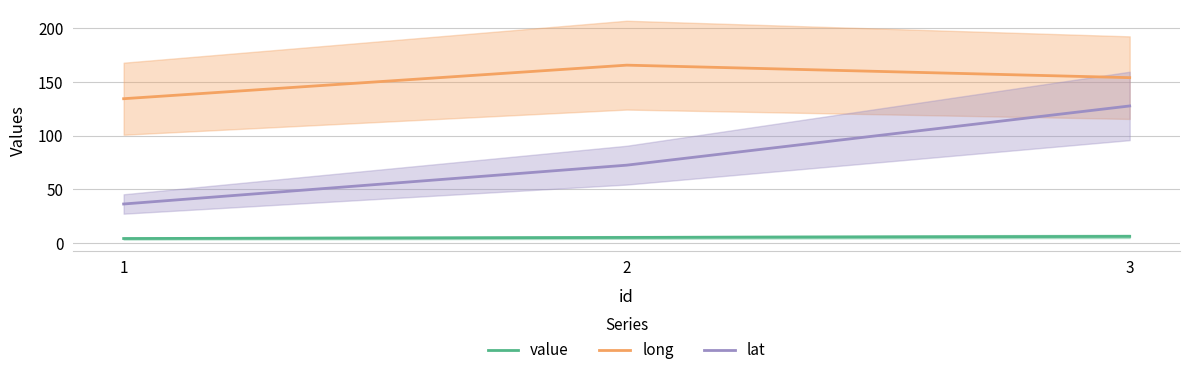

At which category does the chart reach its minimum across all series?

1